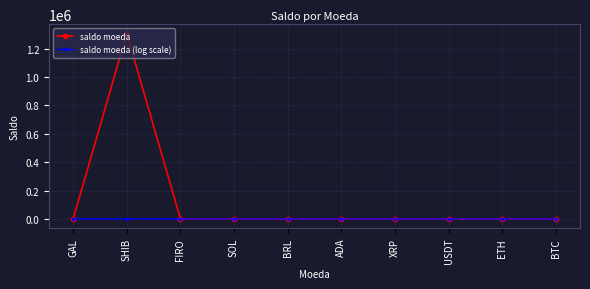

List the series in order of their peak value, lowest first.

saldo moeda (log scale), saldo moeda